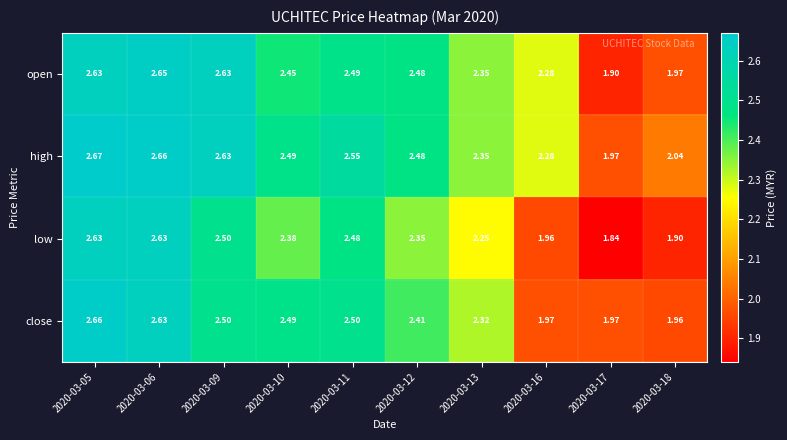

Is the value of close at 2020-03-18 greater than the value of low at 2020-03-11?

No